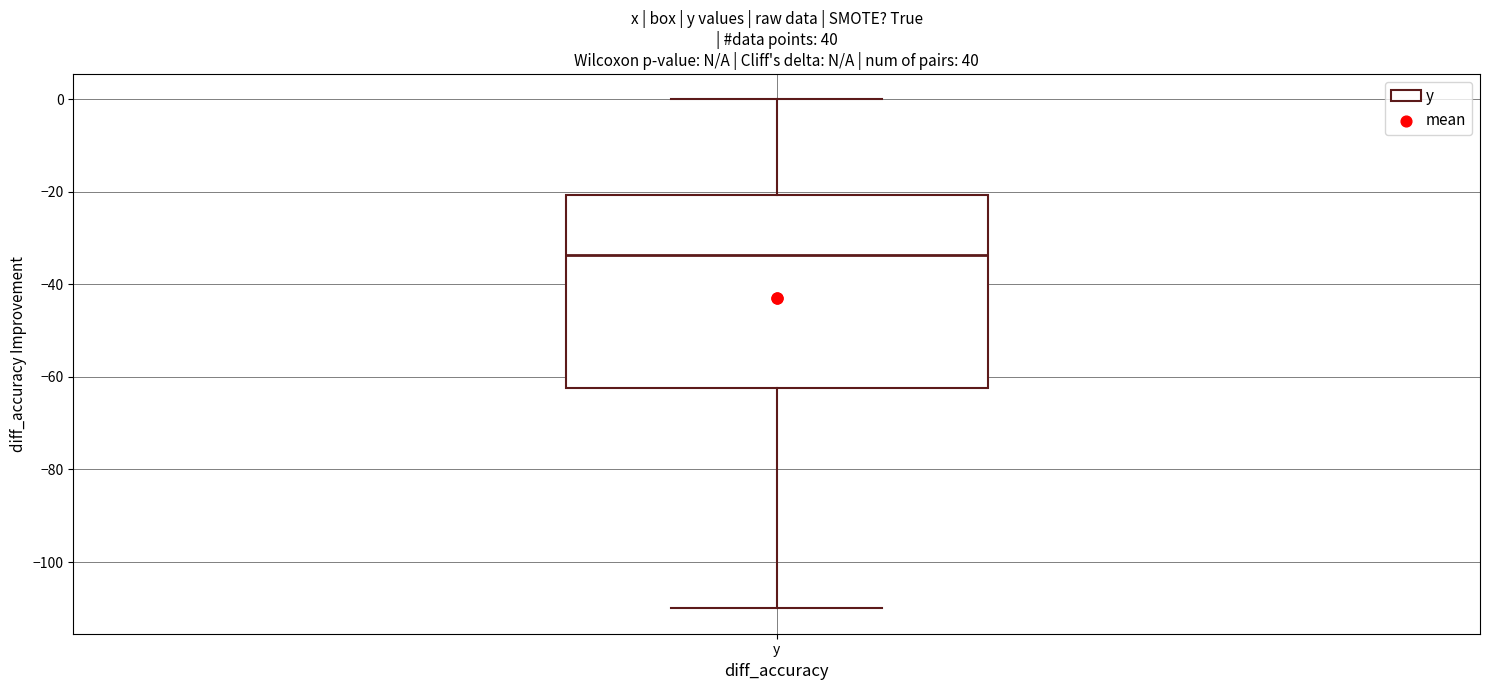

Read this box plot against the y-axis: the position of the median line, the range covered by the box, and the ends of both whiskers. The values are not printed on the chart, so give them approximately, as read against the axis.

median -34, box -62 to -20, whiskers -110 to 0